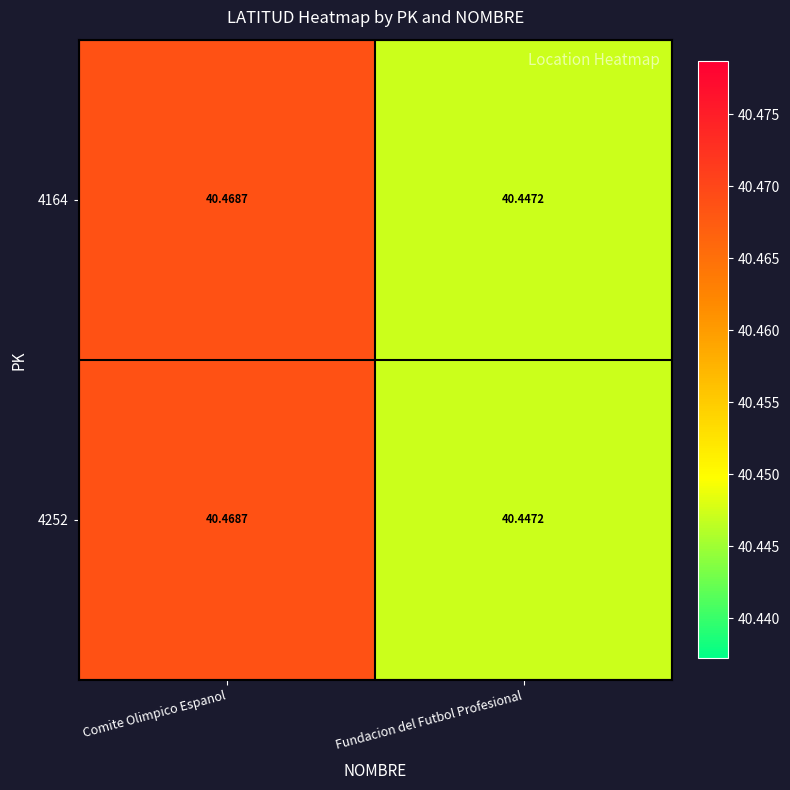

How many data points does each series have?

2